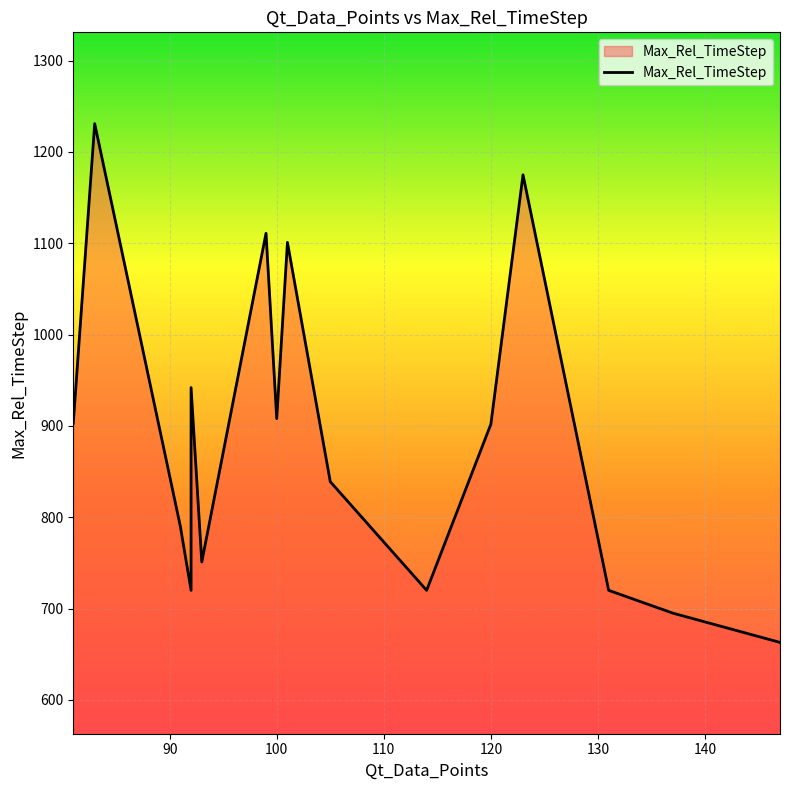

True or false: there are more than 2 points higher than both neighbors.

True